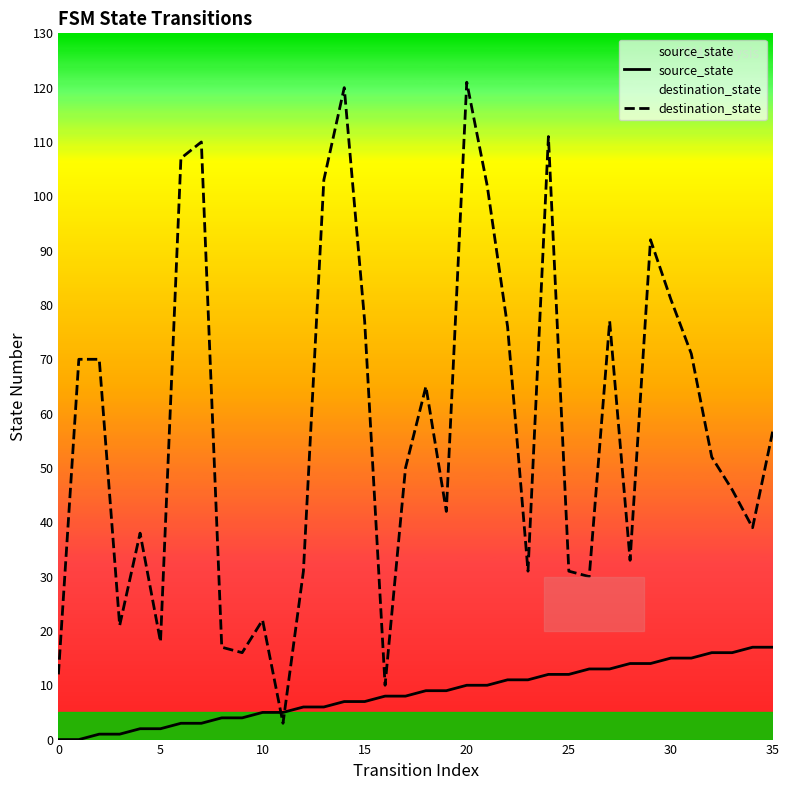

How many series are shown in this chart?

2